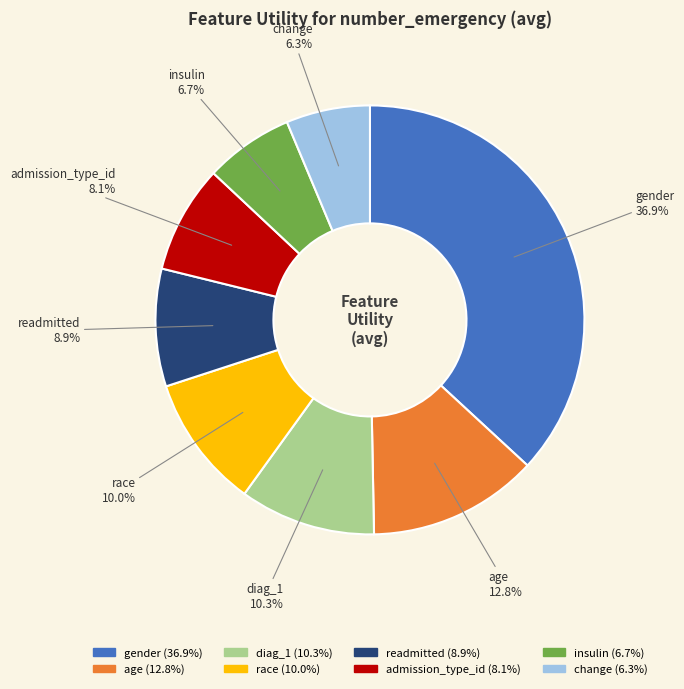

Between race and age, which is larger?

age